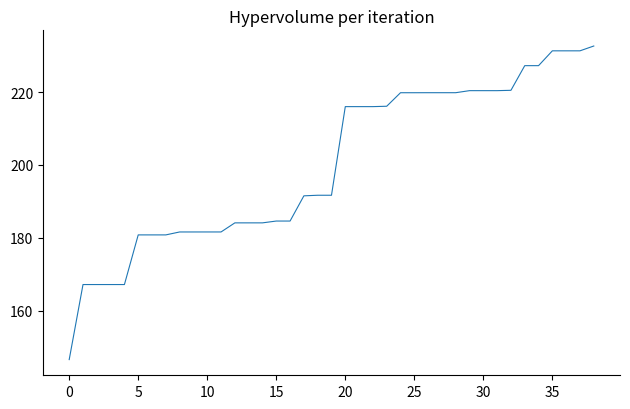

What is the smallest value displayed?

146.5